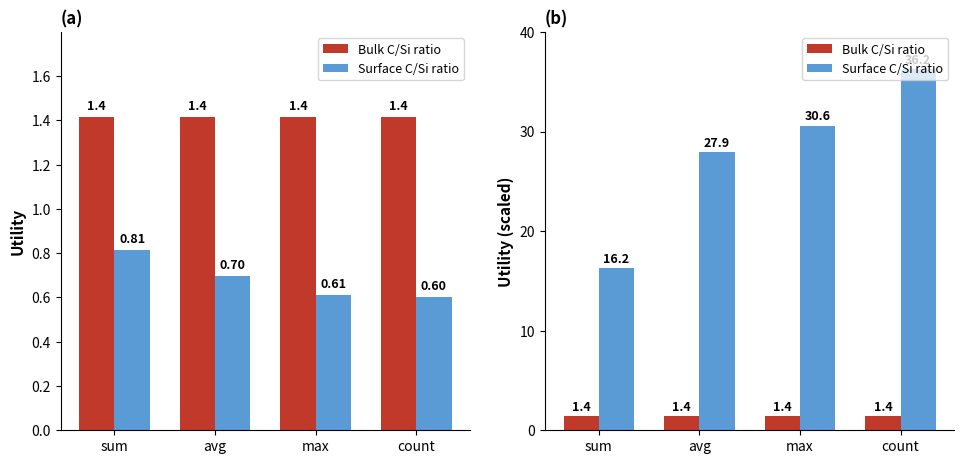

Between max and count, which is larger?

max